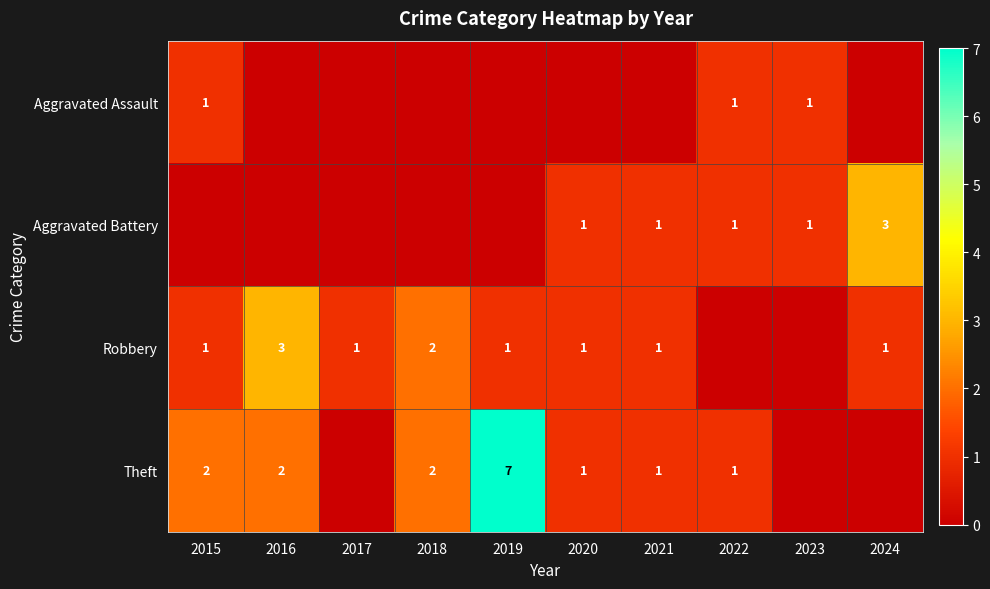

Which category has the highest value across all series?

2019